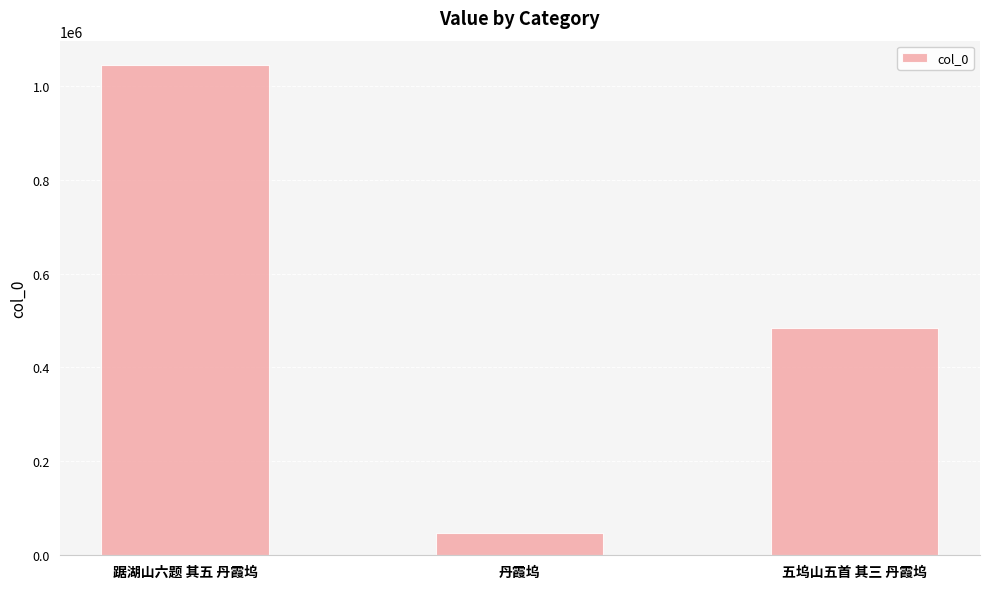

The chart shows a value of 695418 at 五坞山五首 其三 丹霞坞. True or false?

False